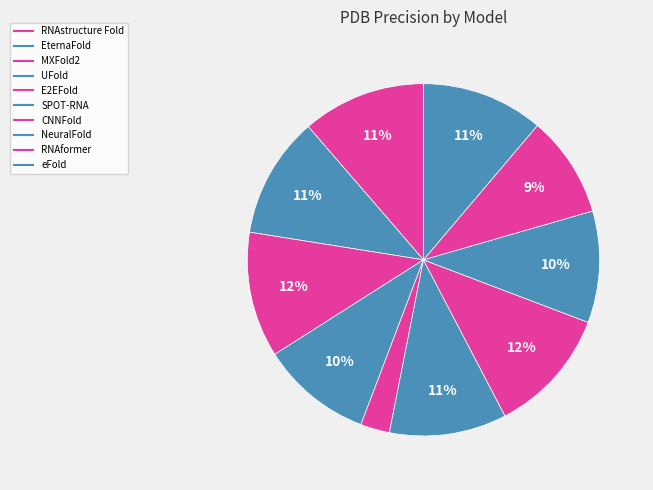

The RNAformer slice represents 9% of the pie. True or false?

True